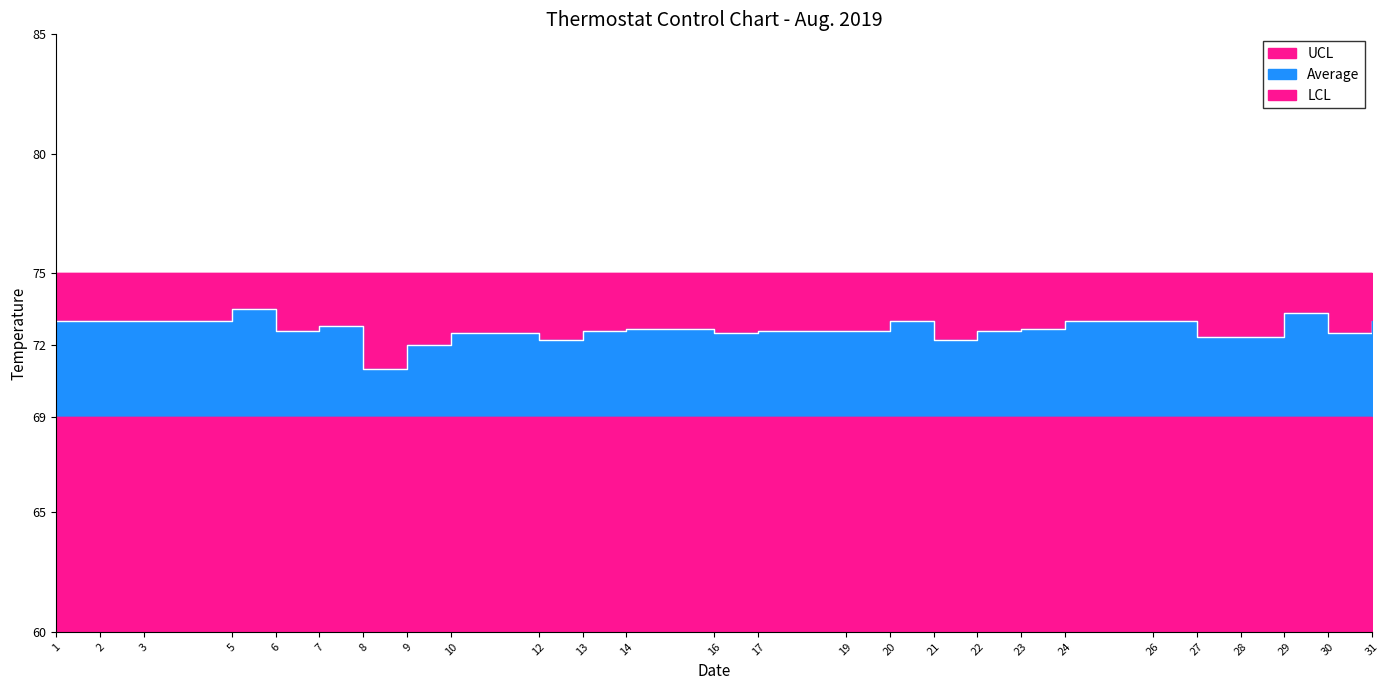

True or false: UCL and Average cross at least once.

False